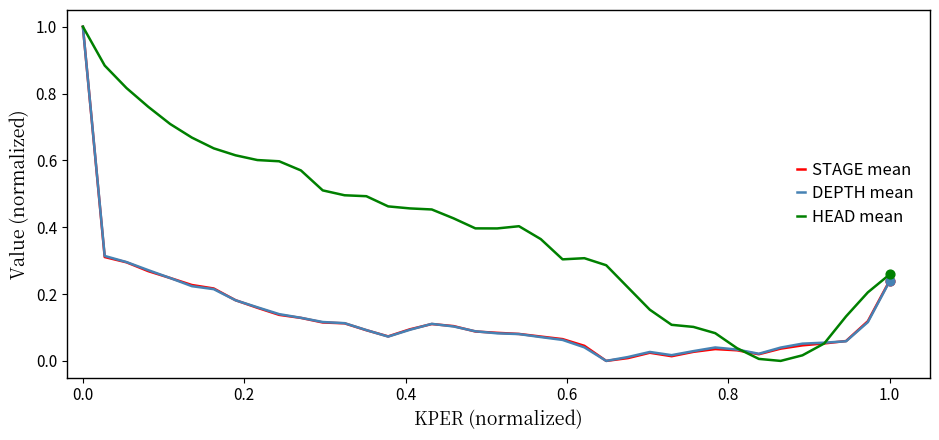

Which series has the largest total across all categories?

HEAD mean